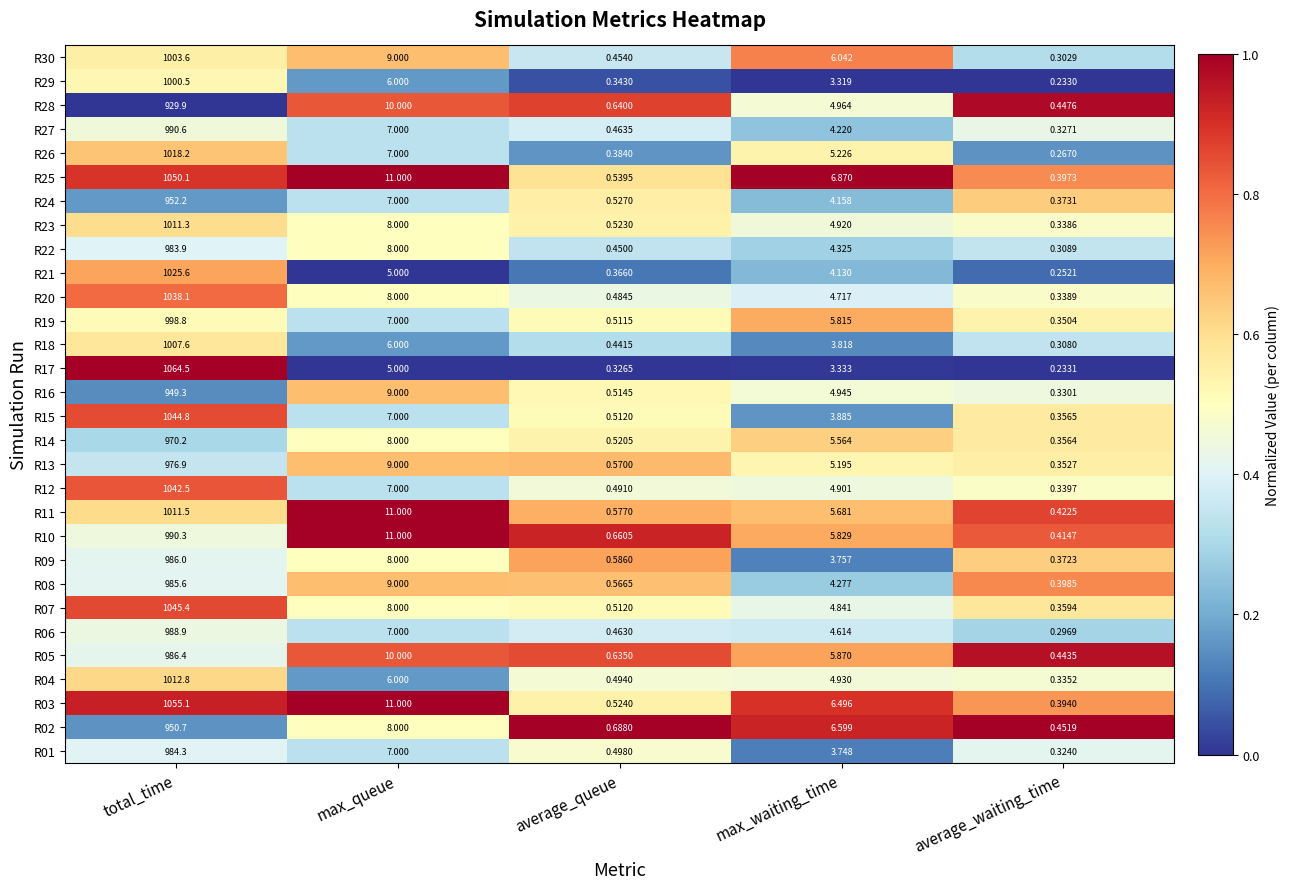

At which label does R24 first exceed 4?

total_time